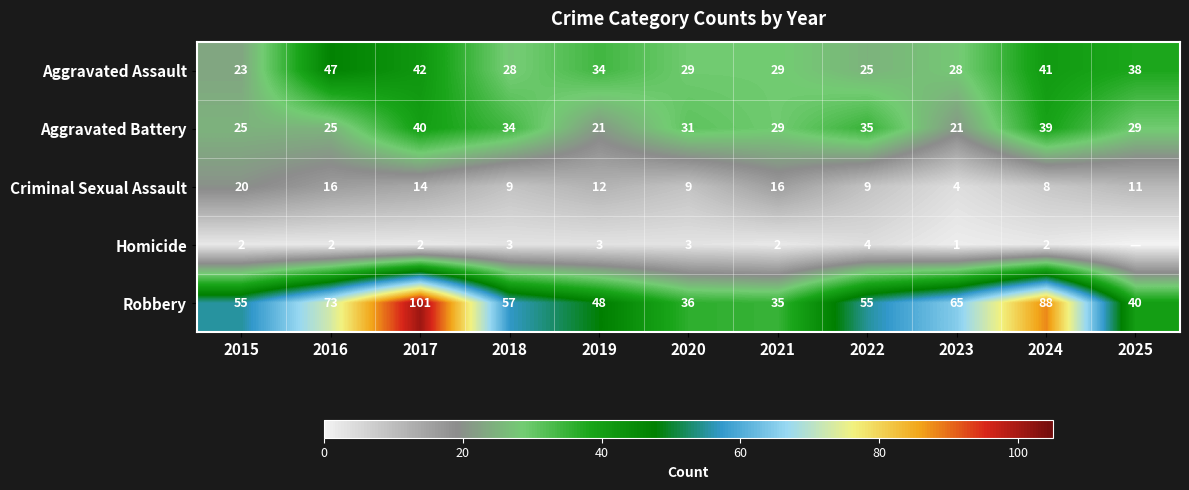

What is the total value across all series at 2023?

119